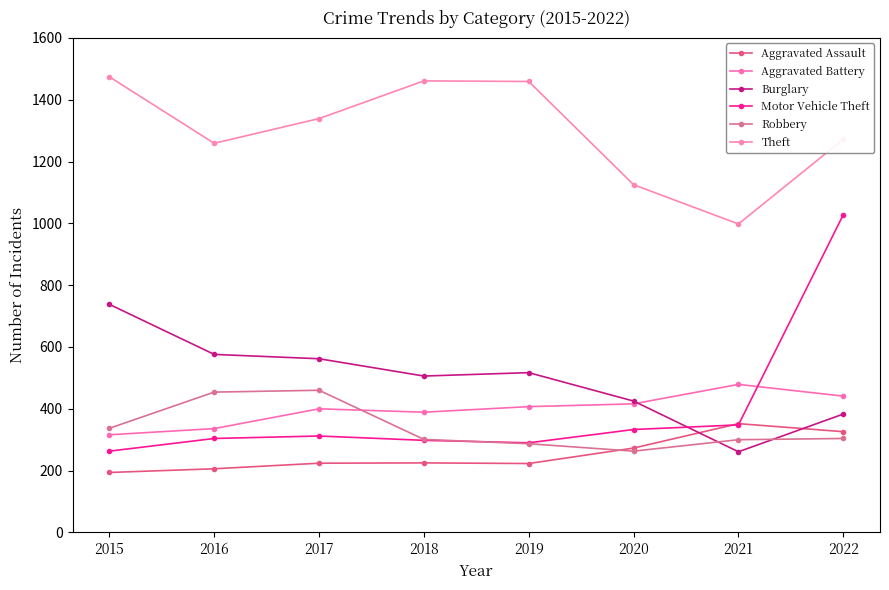

What is the approximate value of Robbery at 2016, to the nearest 10?

450